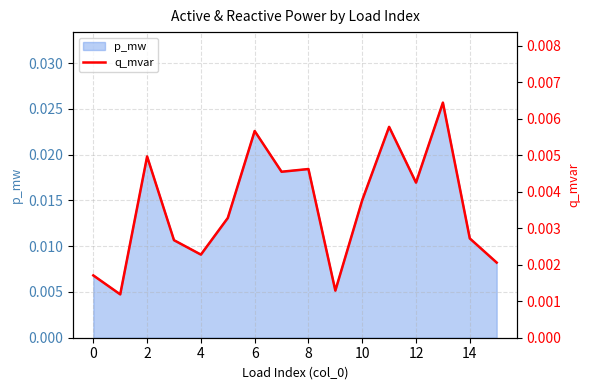

At which category does the data reach its first local peak?

2